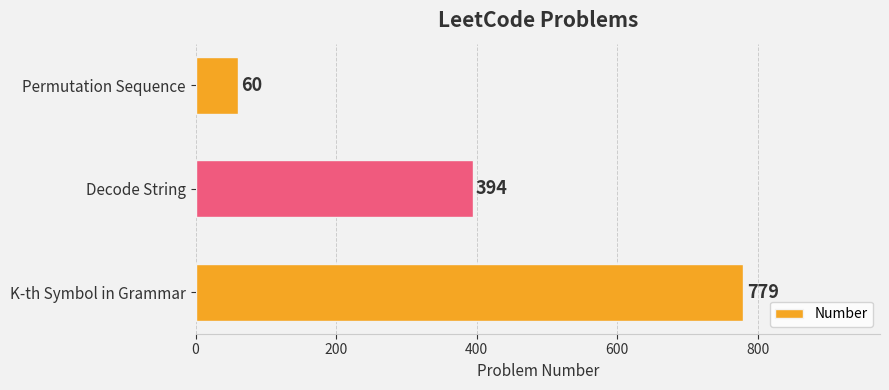

List the labels in order of value, smallest first.

Permutation Sequence, Decode String, K-th Symbol in Grammar